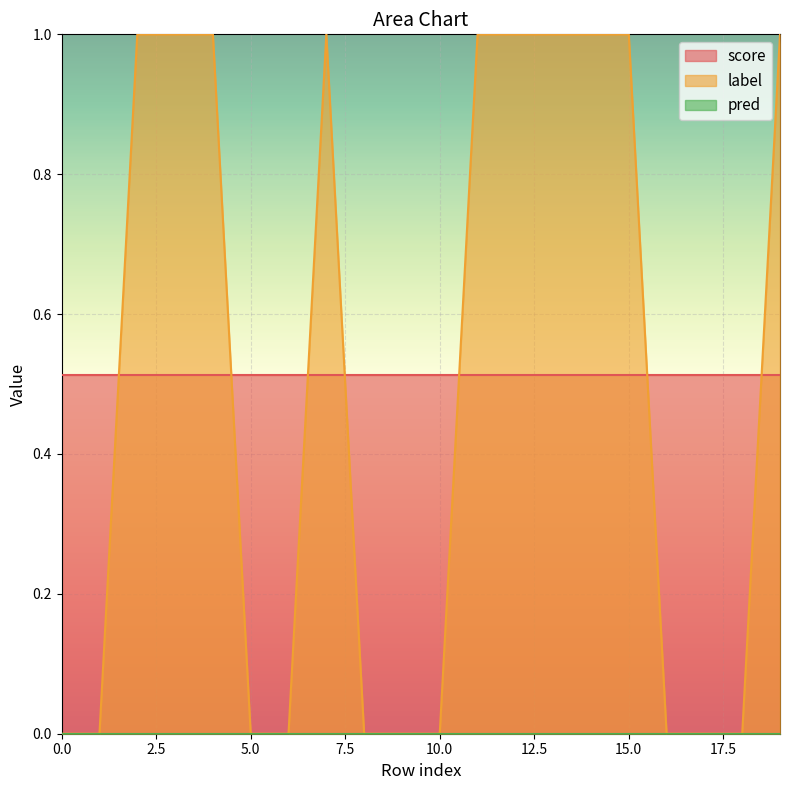

What is the sum of all score values?

10.3